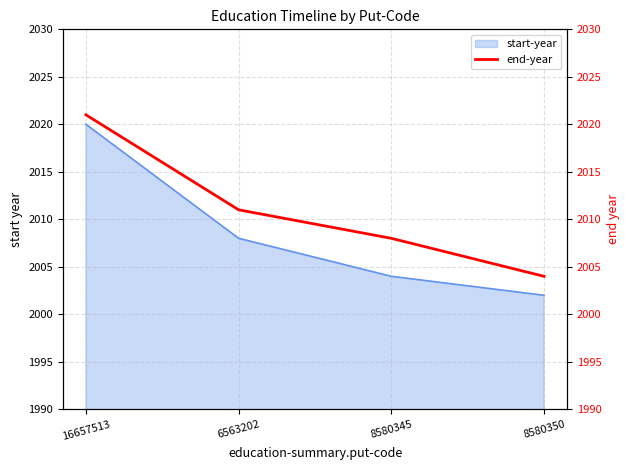

How many values are between 2008 and 2021?

3